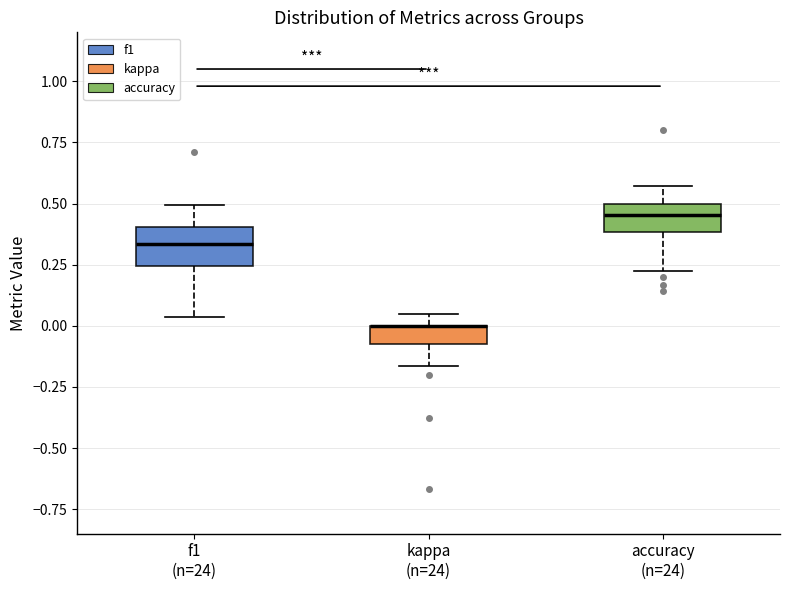

Where is the lower edge of the box for kappa (n=24) on the y-axis? The values are not printed on the chart, so give them approximately, as read against the axis.

-0.05